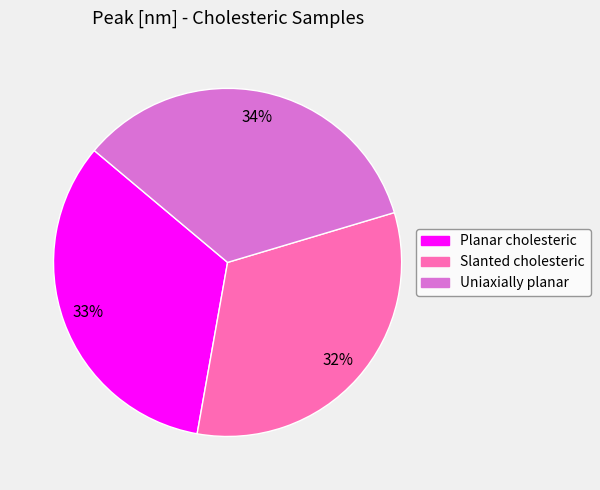

To the nearest percent, what is the average slice percentage?

33%